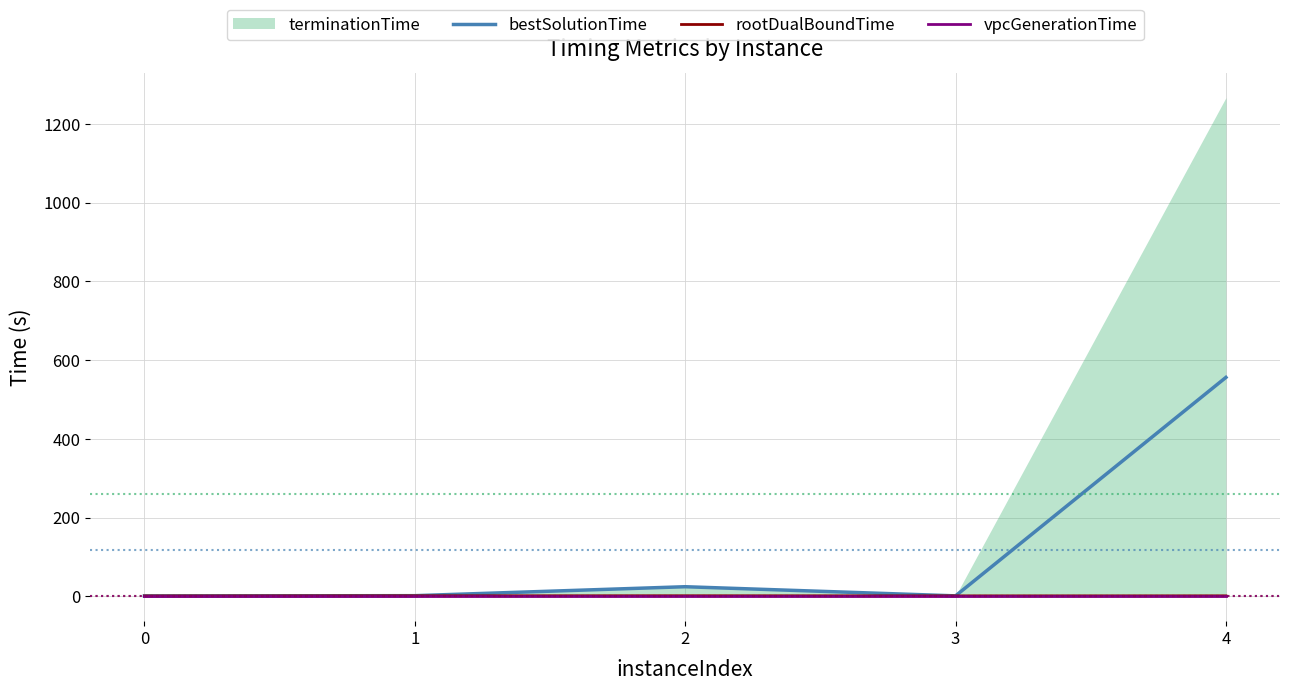

What is the difference between the highest and lowest values at 0?

0.8